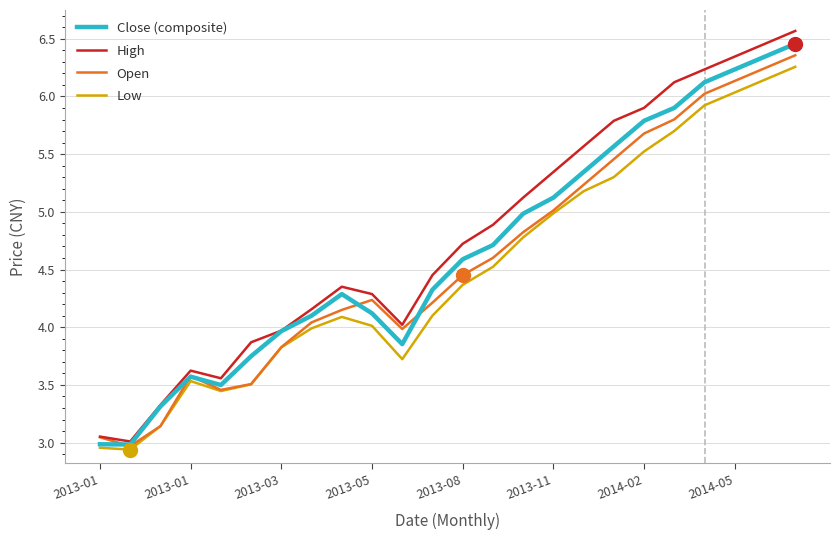

Does the chart display data point markers on the line(s)?

No